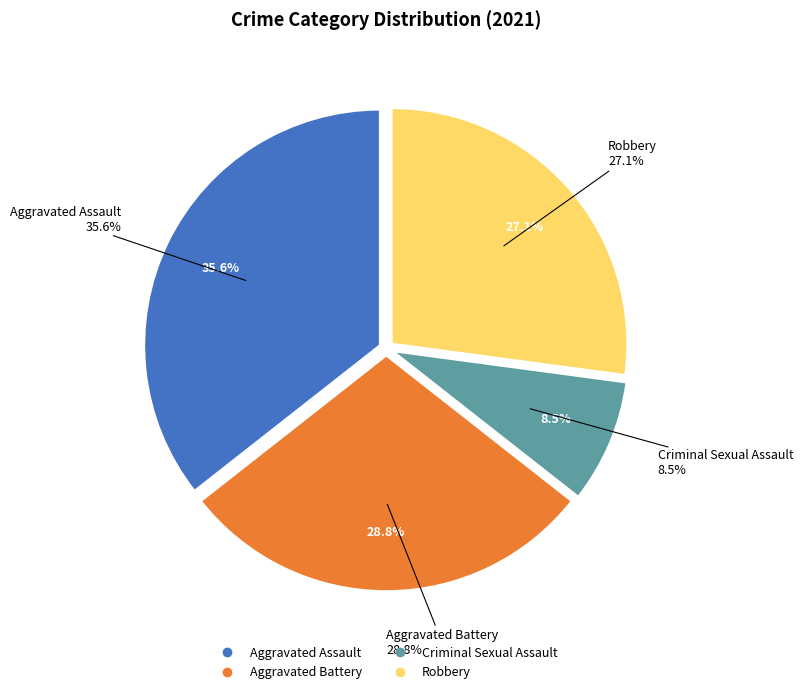

What percentage is the Aggravated Battery slice, to the nearest percent?

29%